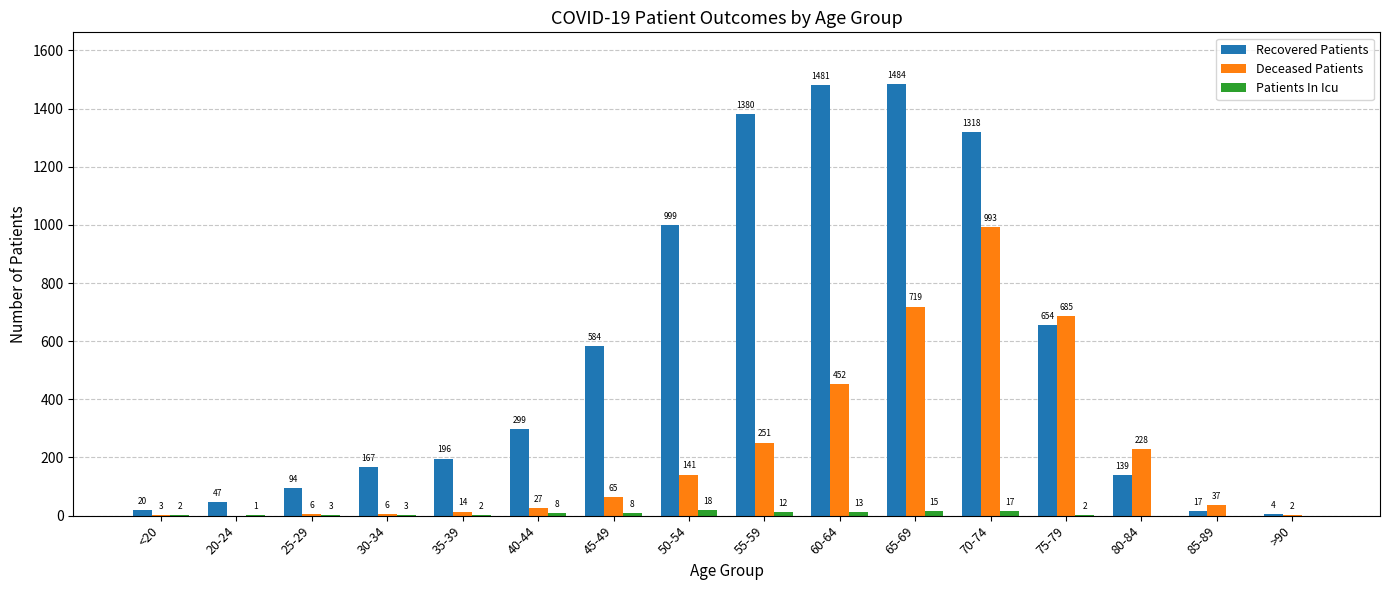

Are the bars grouped side by side (vs. stacked)?

Yes